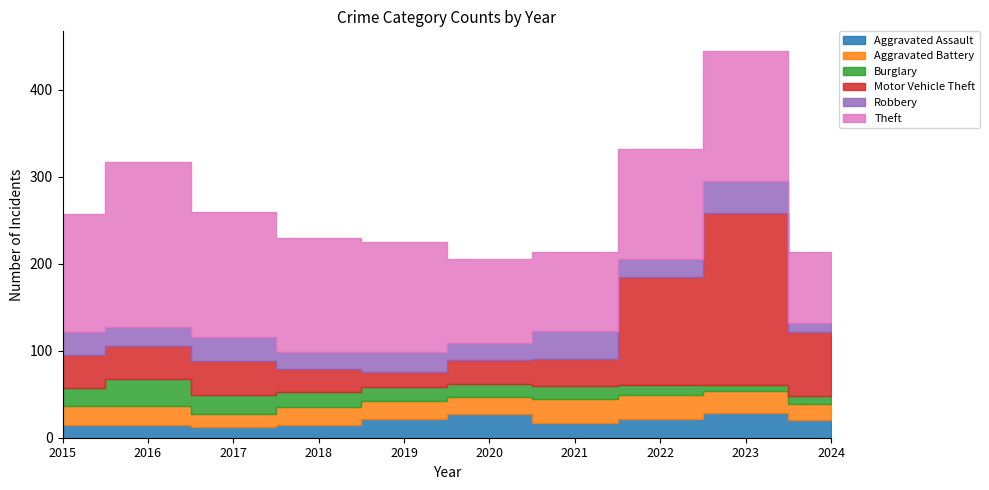

Reading left to right, transcribe all the data shown in this chart.

Aggravated Assault: 15	15	12	15	21	27	17	22	28	20
Aggravated Battery: 22	21	15	20	21	20	28	27	26	19
Burglary: 20	32	22	17	16	15	14	12	7	9
Motor Vehicle Theft: 38	38	39	27	17	27	32	124	197	73
Robbery: 27	21	28	20	24	20	32	20	37	11
Theft: 135	190	143	131	126	97	91	127	150	81